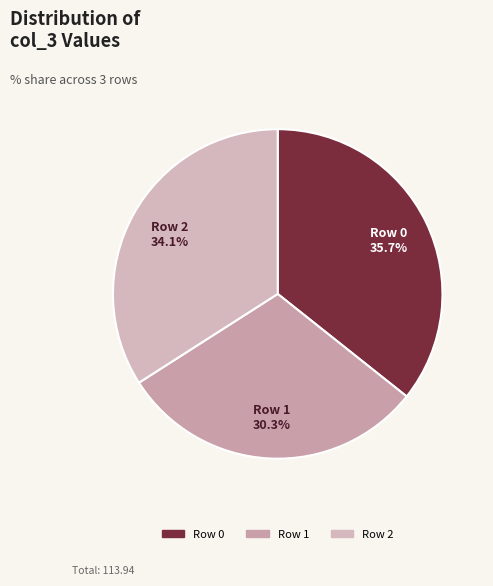

To the nearest percent, what is the difference between the largest and smallest slice percentages?

5%